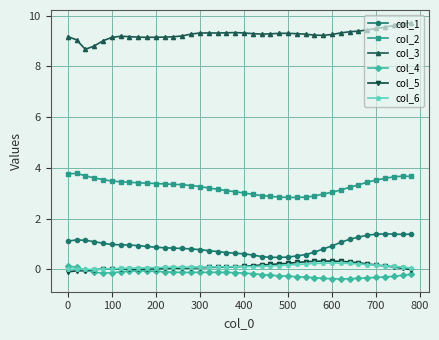

Which series has the largest total across all categories?

col_3